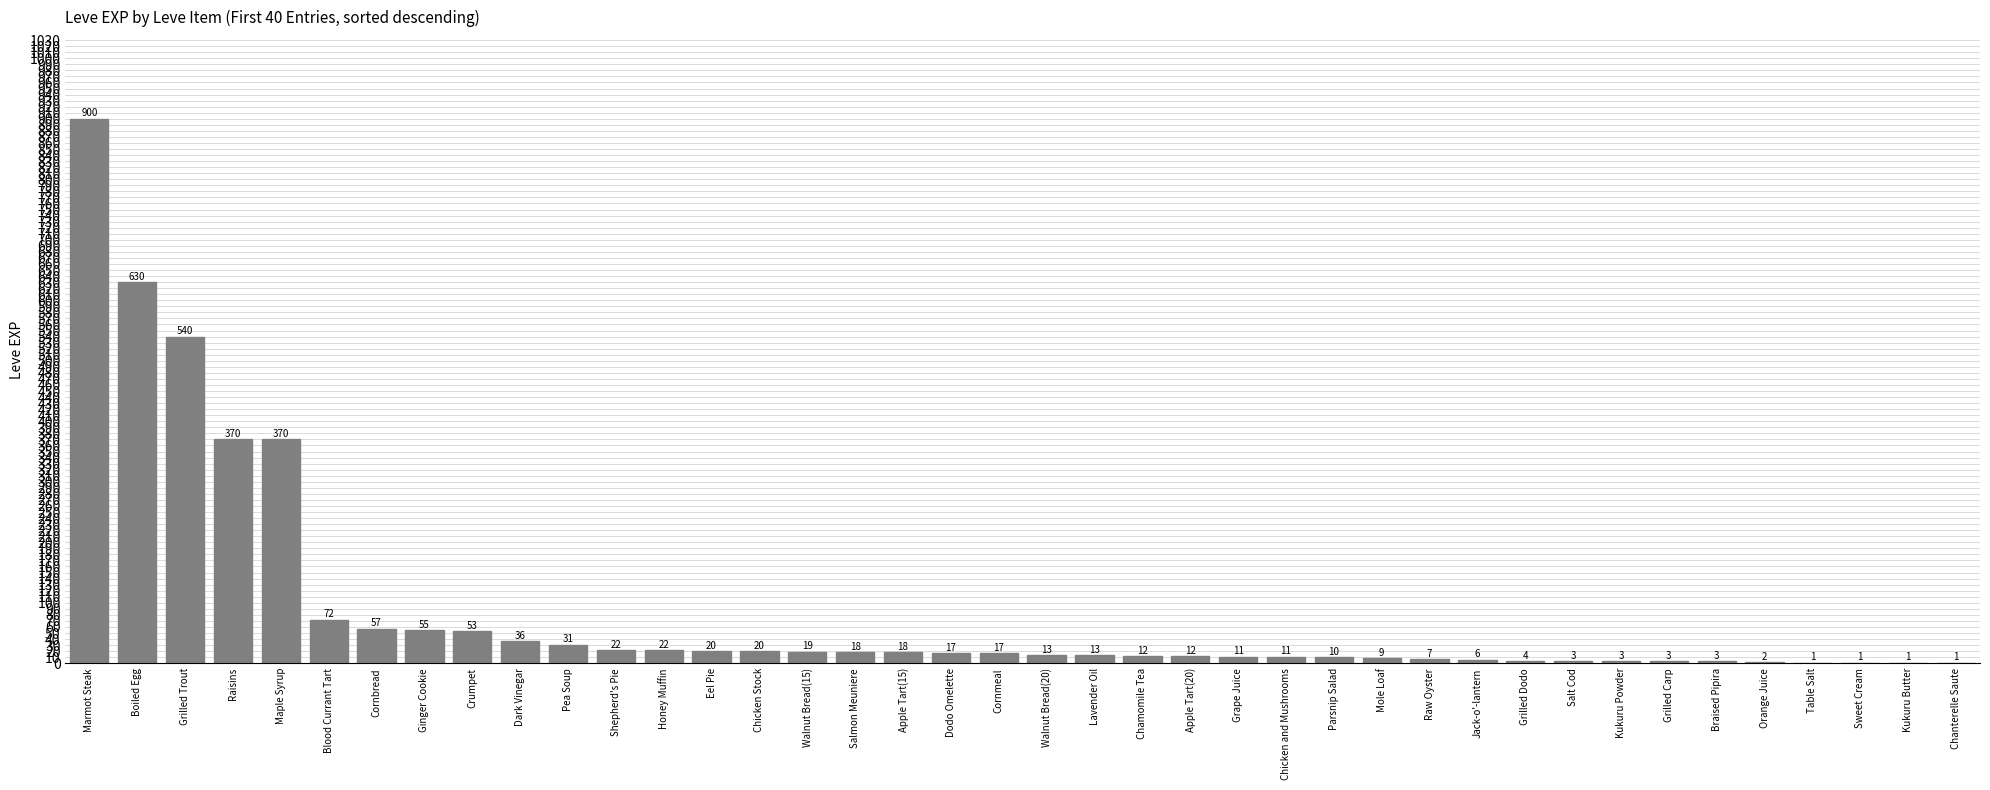

What is the average value?

85